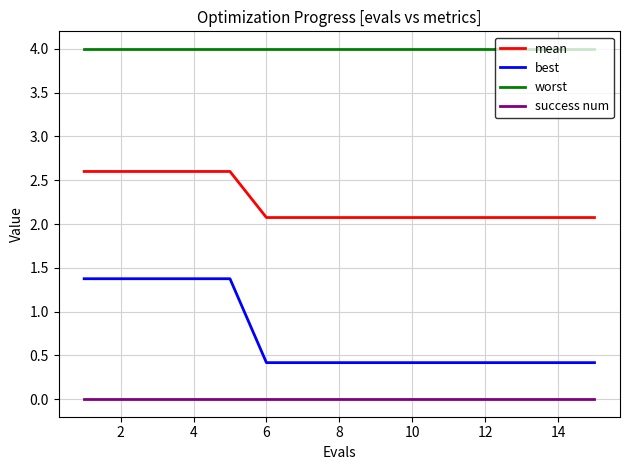

Which series has the largest range (max minus min)?

best